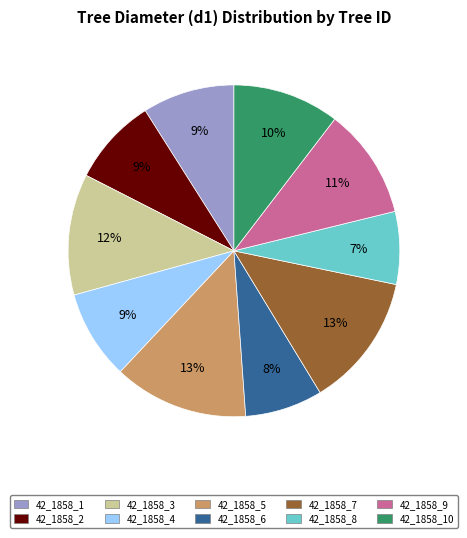

To the nearest percent, what is the difference between the largest and smallest slice percentages?

6%